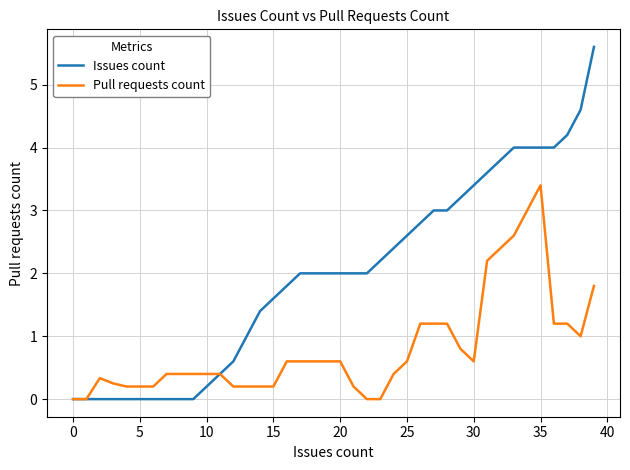

What is the highest value of the Pull requests count series?

3.4